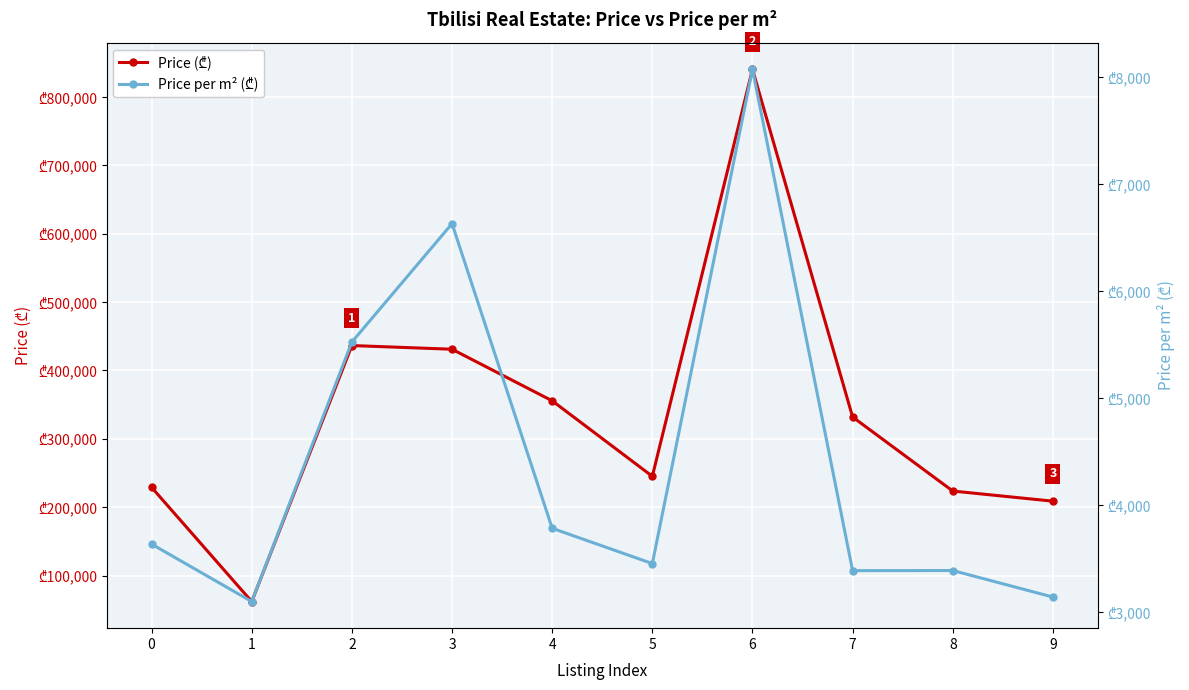

How many values in the Price (₾) series are below 331901?

5